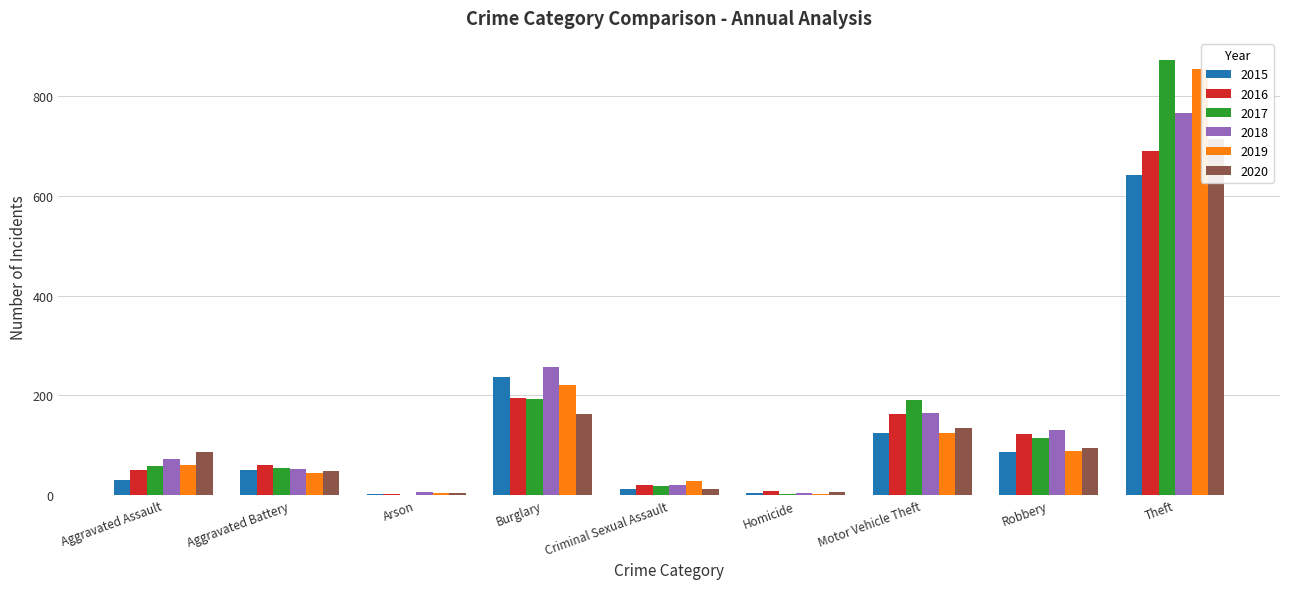

List the labels in order of 2015 value, smallest first.

Arson, Homicide, Criminal Sexual Assault, Aggravated Assault, Aggravated Battery, Robbery, Motor Vehicle Theft, Burglary, Theft